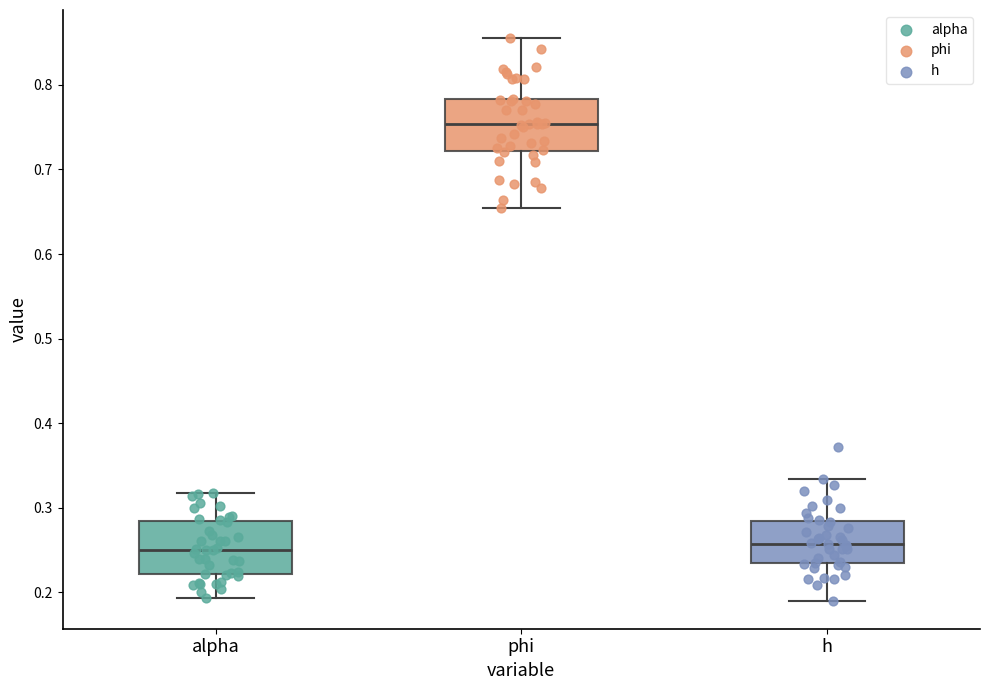

Reading left to right, transcribe this box plot: for each box, give where its median line is, the range the box spans, and where its two whiskers end, as read against the y-axis. The values are not printed on the chart, so give them approximately, as read against the axis.

alpha: median 0.25, box 0.22 to 0.28, whiskers 0.19 to 0.32
phi: median 0.75, box 0.72 to 0.78, whiskers 0.65 to 0.86
h: median 0.26, box 0.23 to 0.28, whiskers 0.19 to 0.33